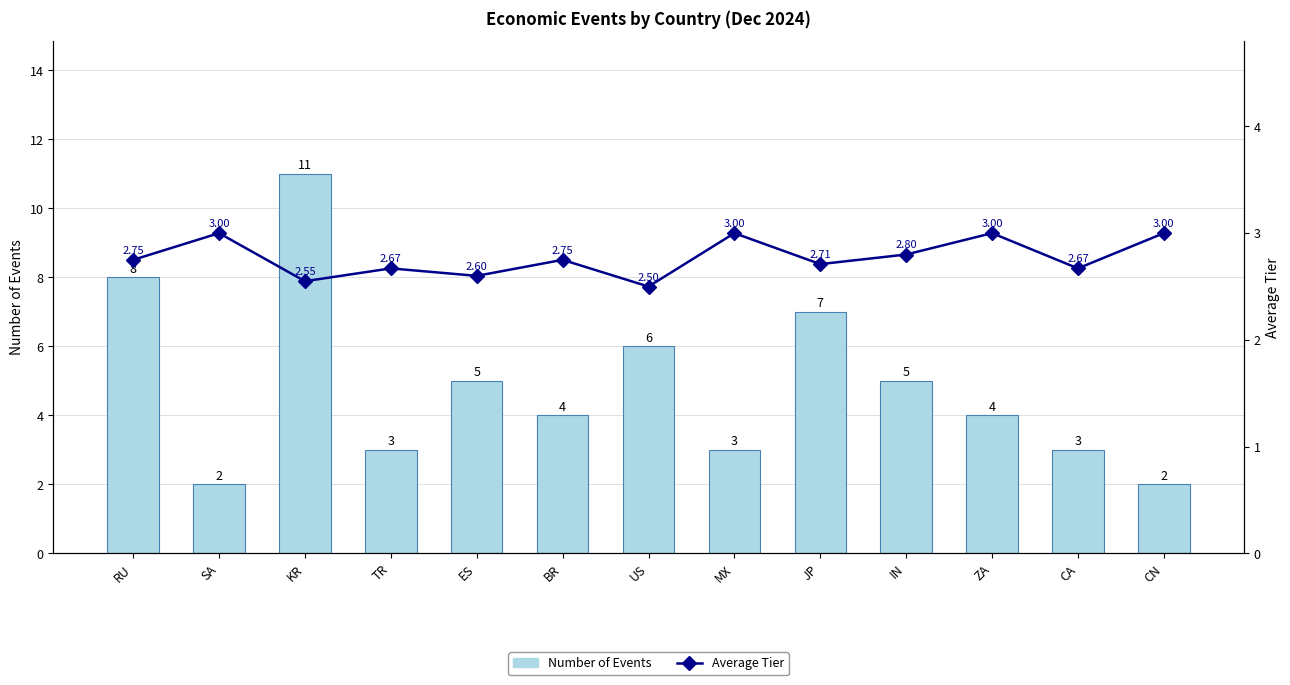

At how many categories does at least one series exceed 9?

1